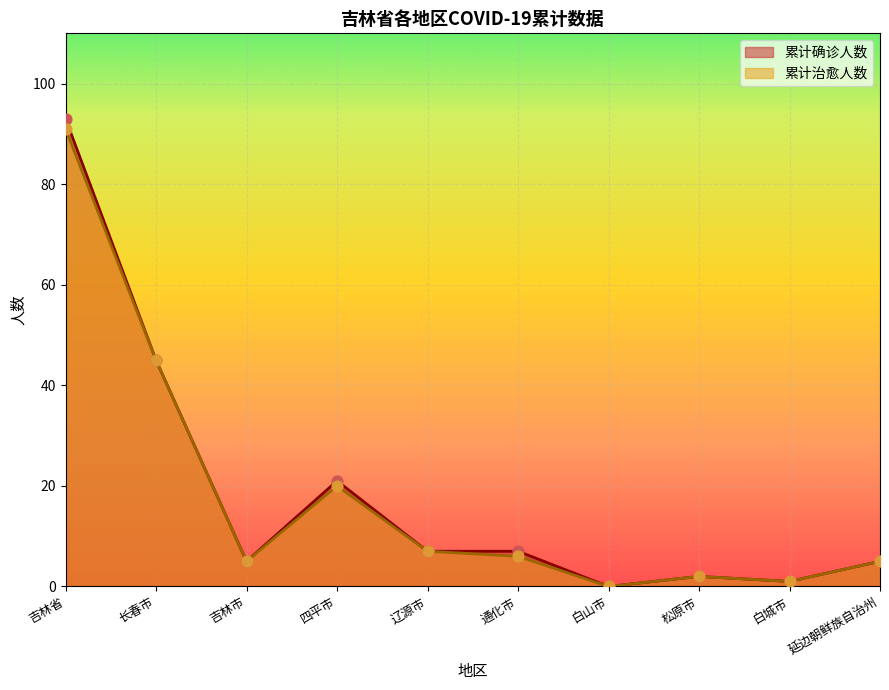

Which series has the widest spread of Y values?

累计确诊人数